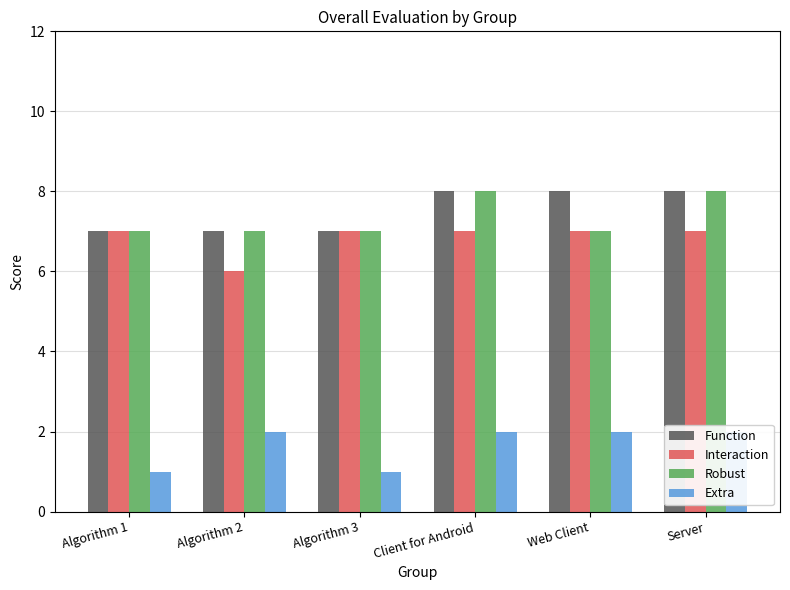

What is the sum of all Robust values?

44